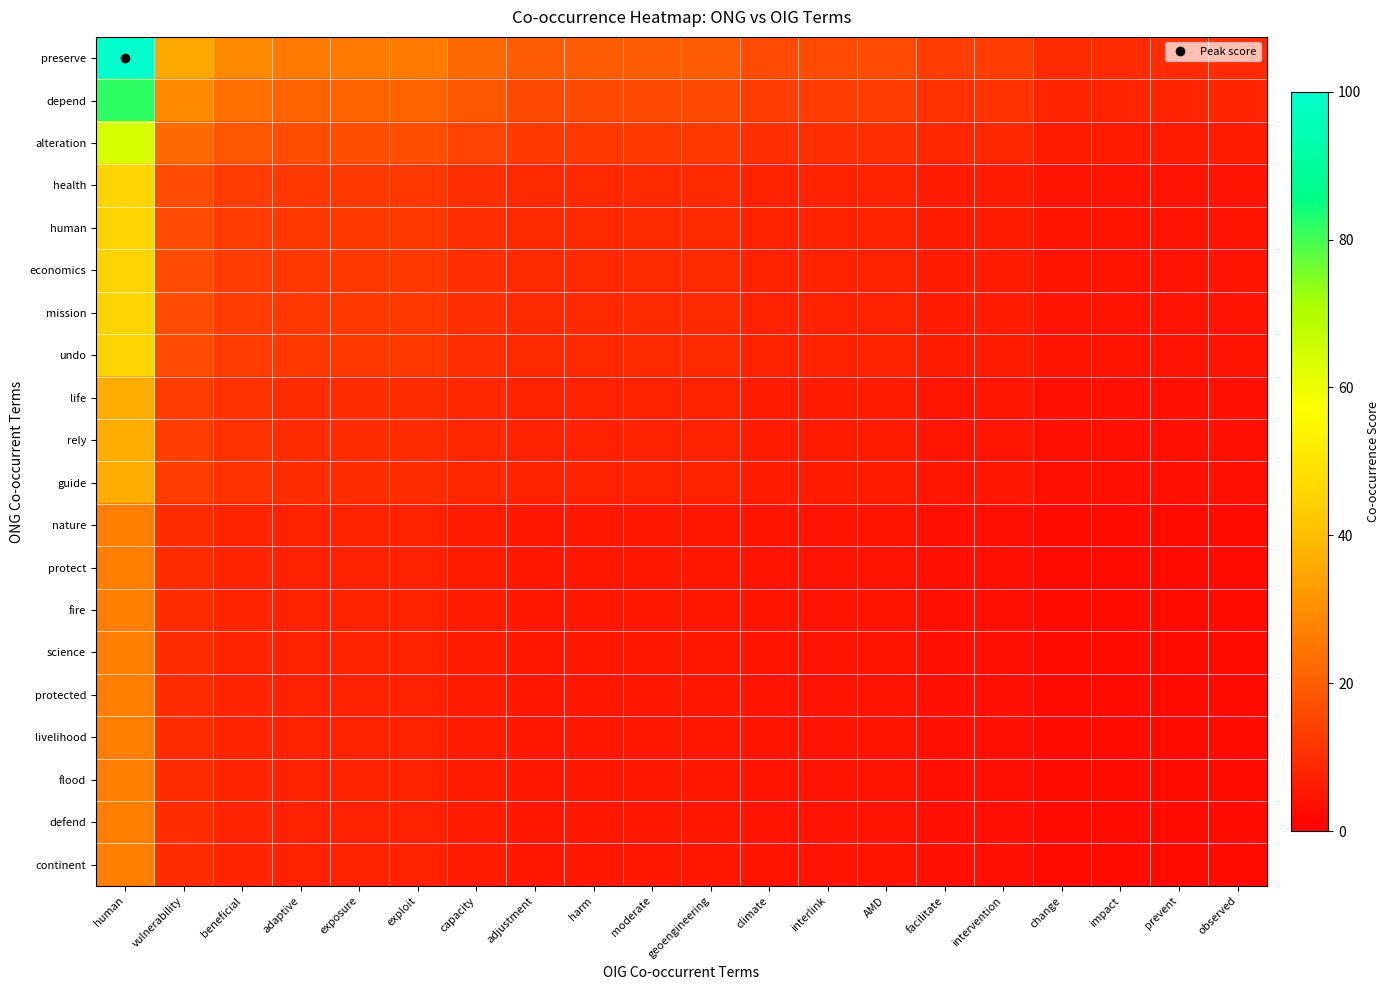

Which series has the widest spread of values?

preserve